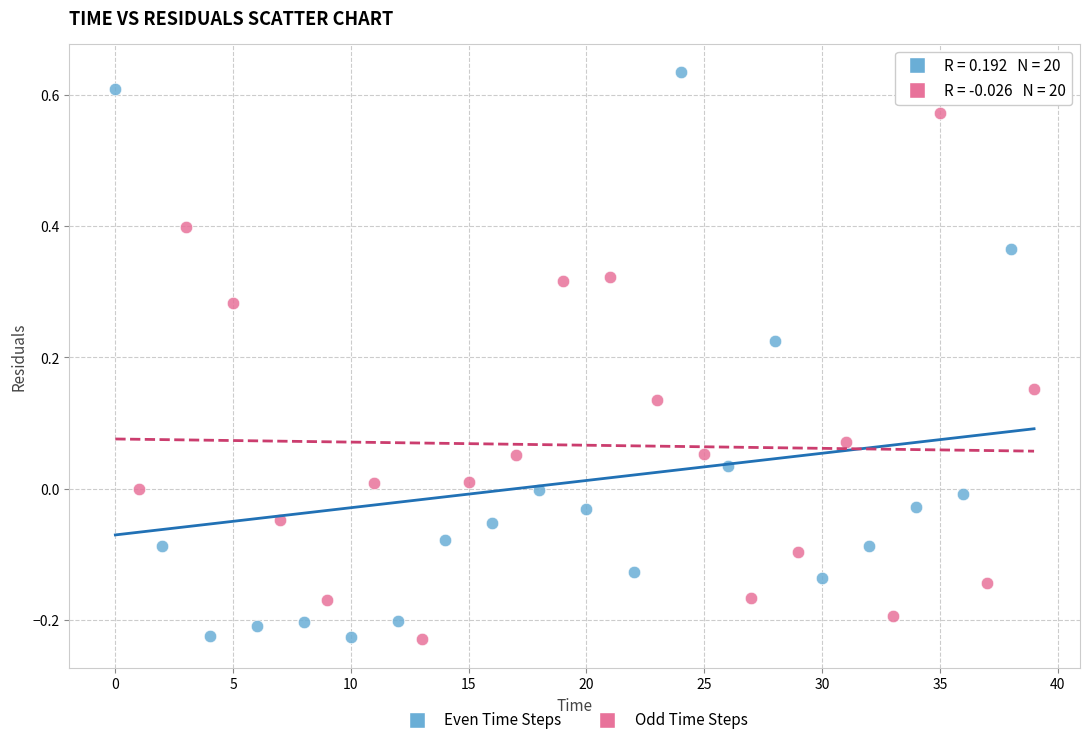

Which series reaches the maximum Y coordinate?

Even Time Steps